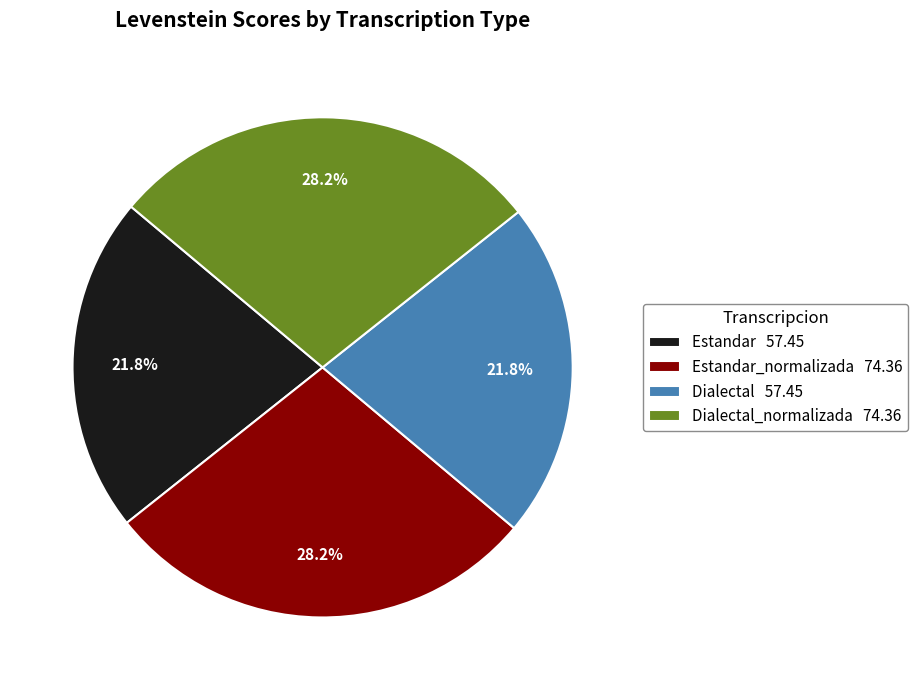

Does Dialectal_normalizada 74.36 represent more than half of the total?

No